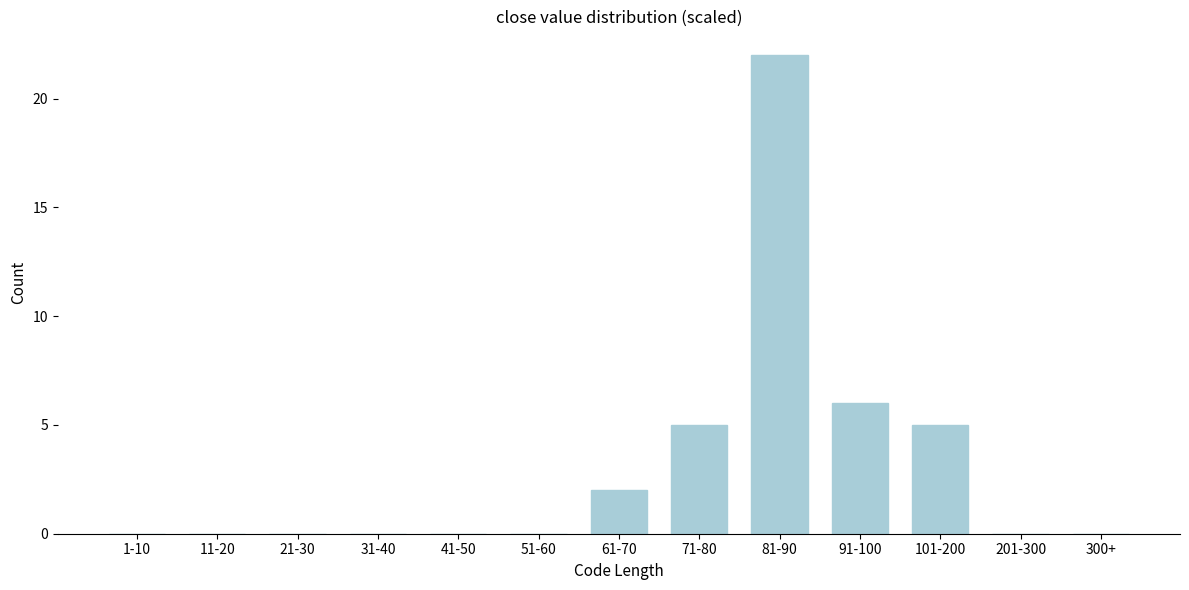

Reading left to right, extract all data points from this chart.

1-10=0	11-20=0	21-30=0	31-40=0	41-50=0	51-60=0	61-70=2	71-80=5	81-90=22	91-100=6	101-200=5	201-300=0	300+=0